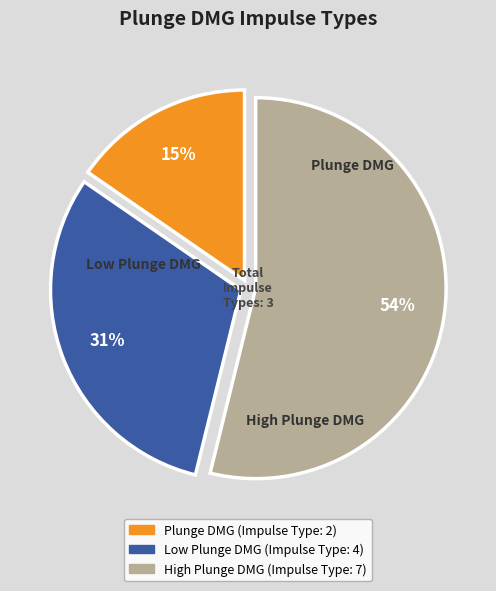

Is the sum of Low Plunge DMG and Plunge DMG greater than half?

No